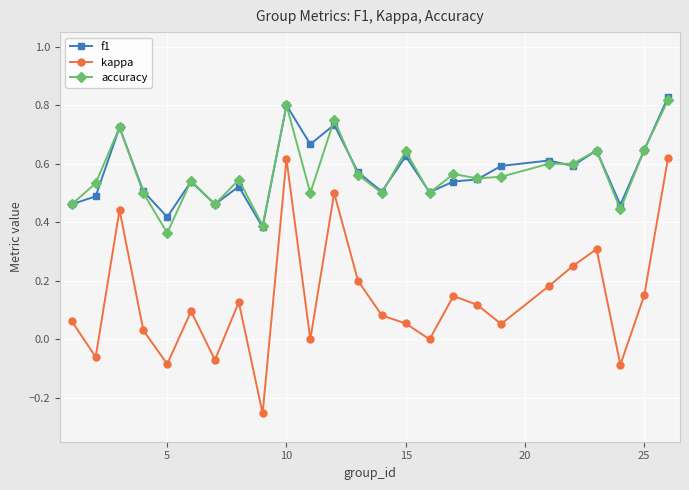

True or false: f1 has more than 2 interior local peaks.

True